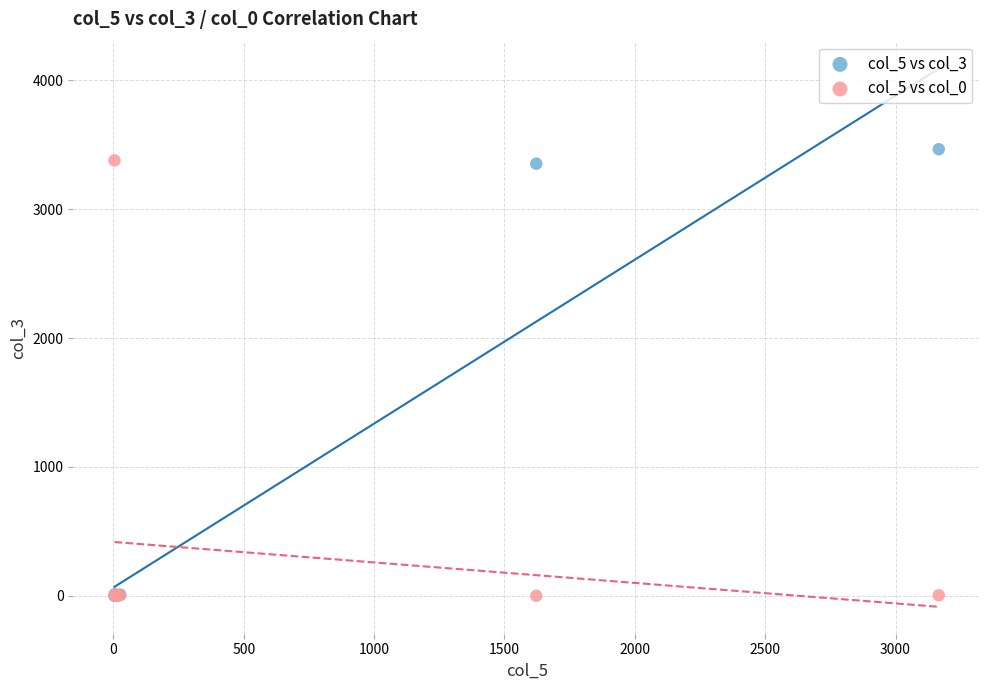

What are all the series names shown in the legend?

col_5 vs col_3, col_5 vs col_0